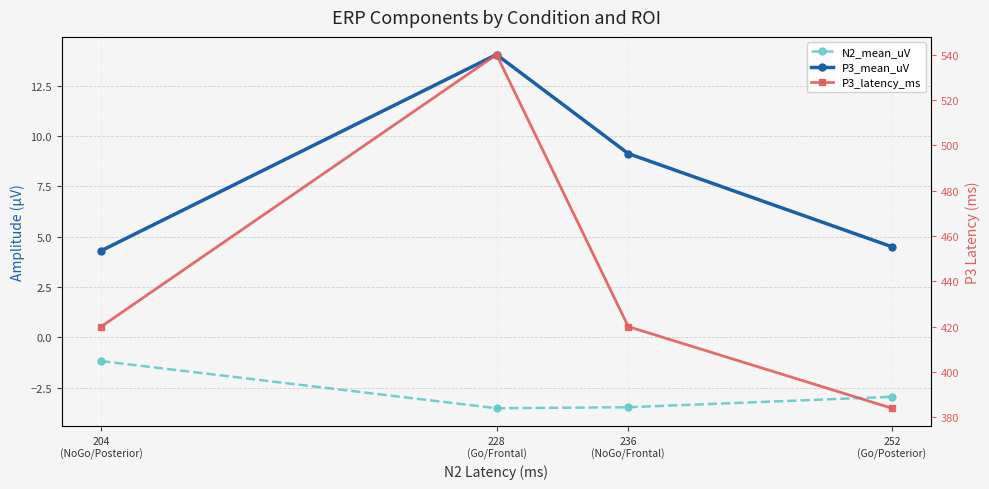

What is the difference between the maximum and minimum values in the P3_latency_ms series?

156.0